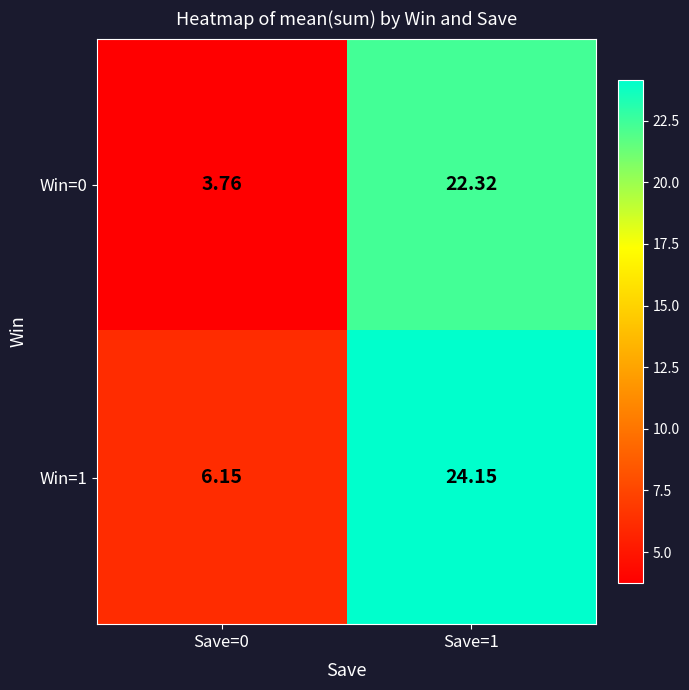

List the series in order of their peak value, highest first.

Win=1, Win=0